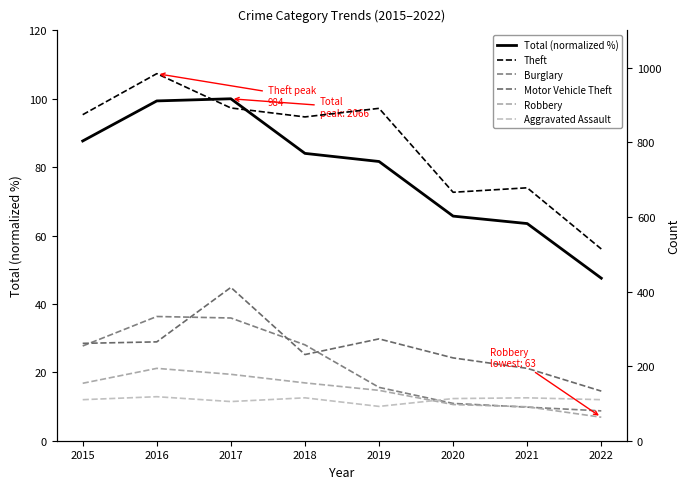

What are all the series names shown in the legend?

Total (normalized %), Theft, Burglary, Motor Vehicle Theft, Robbery, Aggravated Assault